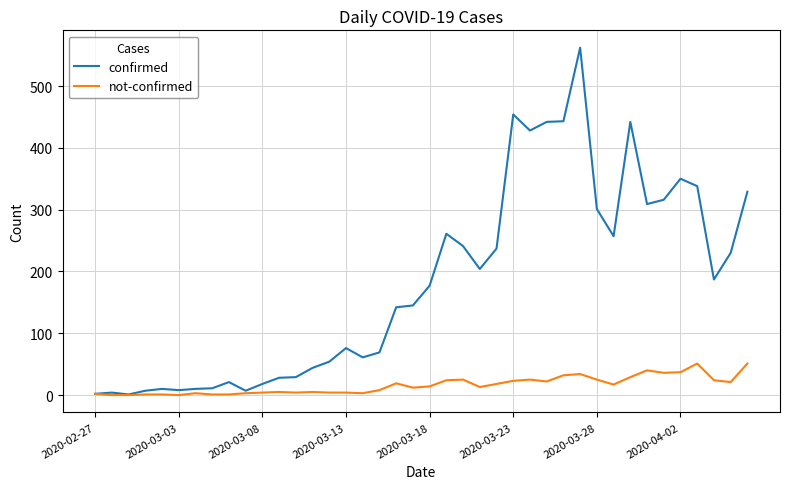

Which series has the widest spread of values?

confirmed